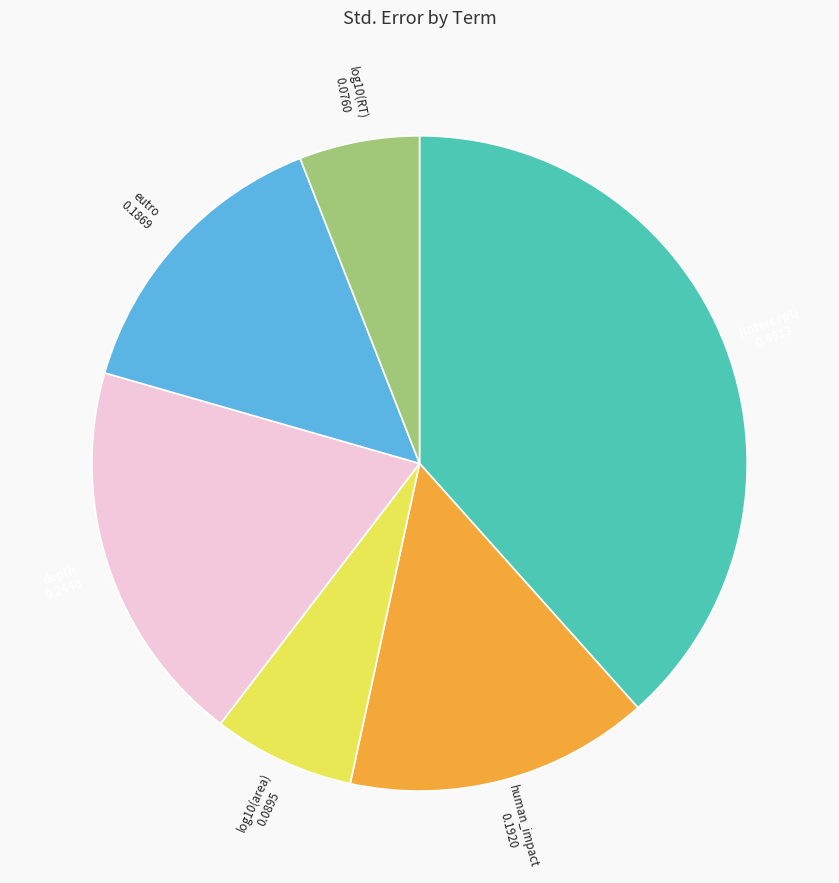

Do eutro and log10(RT) together represent more than half of the pie?

No